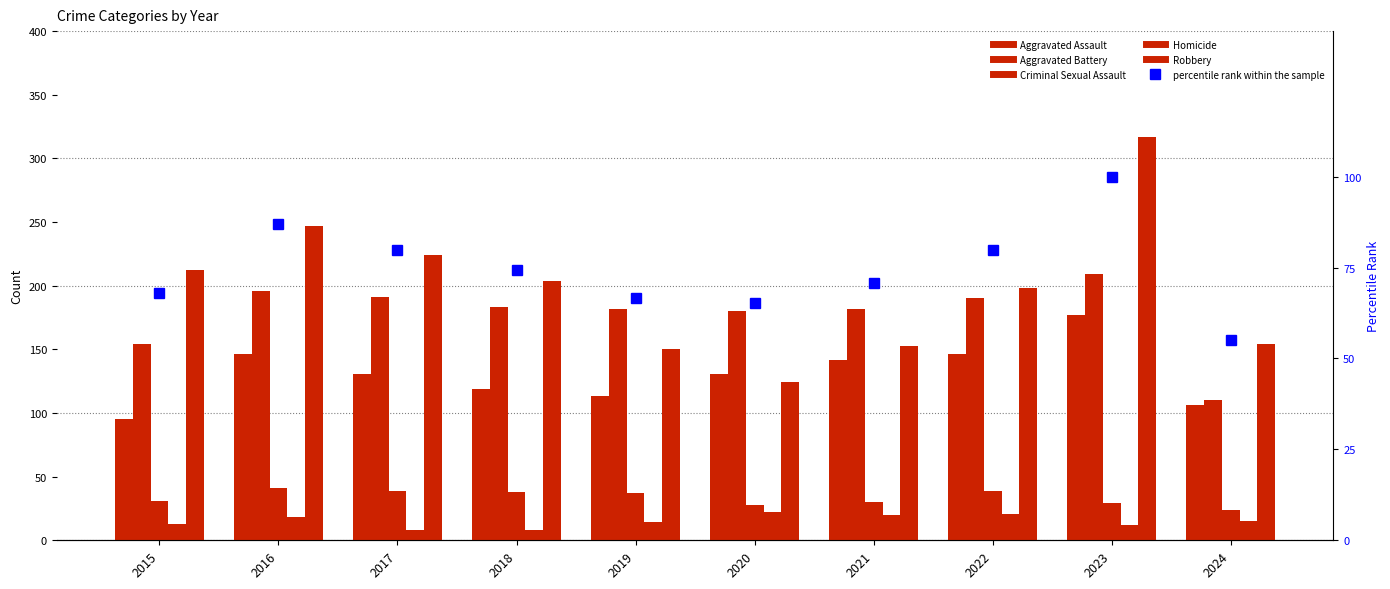

Reading left to right, transcribe all the data shown in this chart.

Aggravated Assault: 2015=95.0	2016=146.0	2017=131.0	2018=119.0	2019=113.0	2020=131.0	2021=142.0	2022=146.0	2023=177.0	2024=106.0
Aggravated Battery: 2015=154.0	2016=196.0	2017=191.0	2018=183.0	2019=182.0	2020=180.0	2021=182.0	2022=190.0	2023=209.0	2024=110.0
Criminal Sexual Assault: 2015=31.0	2016=41.0	2017=39.0	2018=38.0	2019=37.0	2020=28.0	2021=30.0	2022=39.0	2023=29.0	2024=24.0
Homicide: 2015=13.0	2016=18.0	2017=8.0	2018=8.0	2019=14.0	2020=22.0	2021=20.0	2022=21.0	2023=12.0	2024=15.0
Robbery: 2015=212.0	2016=247.0	2017=224.0	2018=204.0	2019=150.0	2020=124.0	2021=153.0	2022=198.0	2023=317.0	2024=154.0
percentile rank within the sample: 2015=67.9	2016=87.1	2017=79.7	2018=74.2	2019=66.7	2020=65.2	2021=70.8	2022=79.8	2023=100.0	2024=55.0